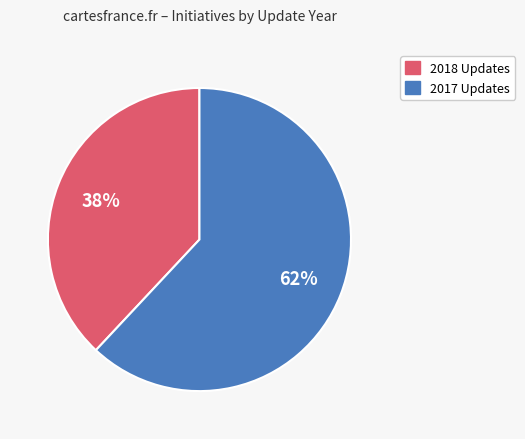

Is there any slice that represents more than half of the pie?

Yes